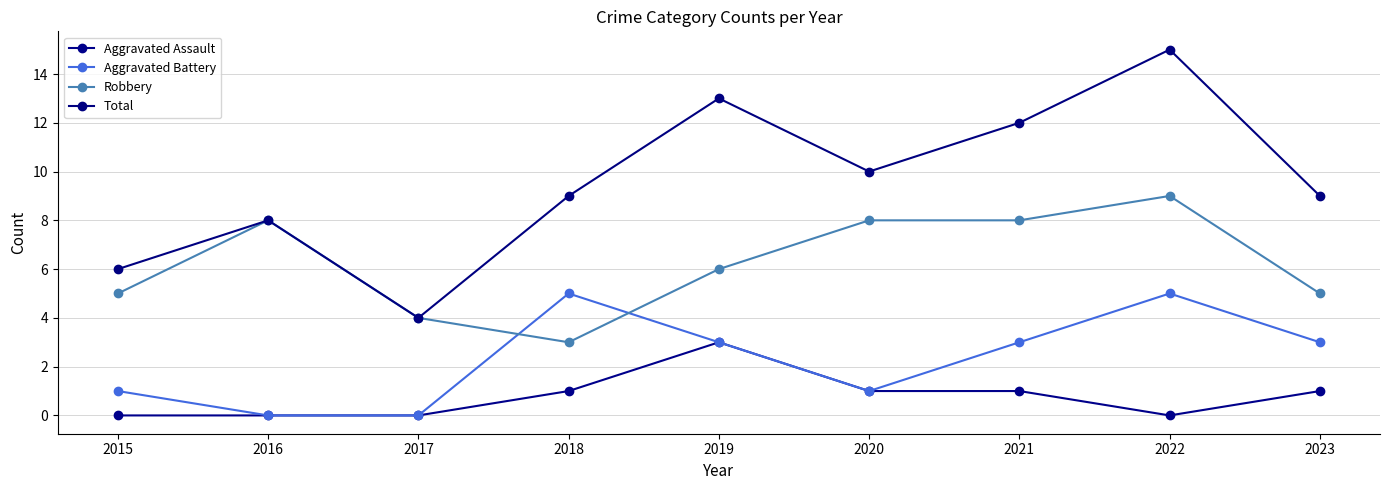

What is the spread (max minus min) of values at 2021?

11